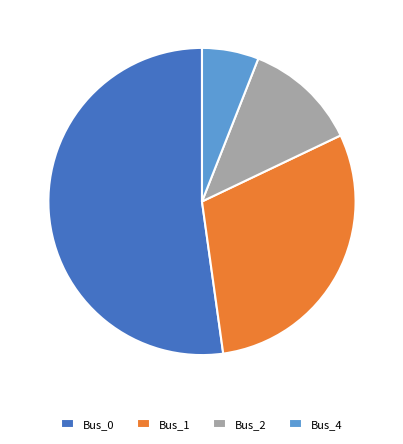

Which slice is the smallest?

Bus_4